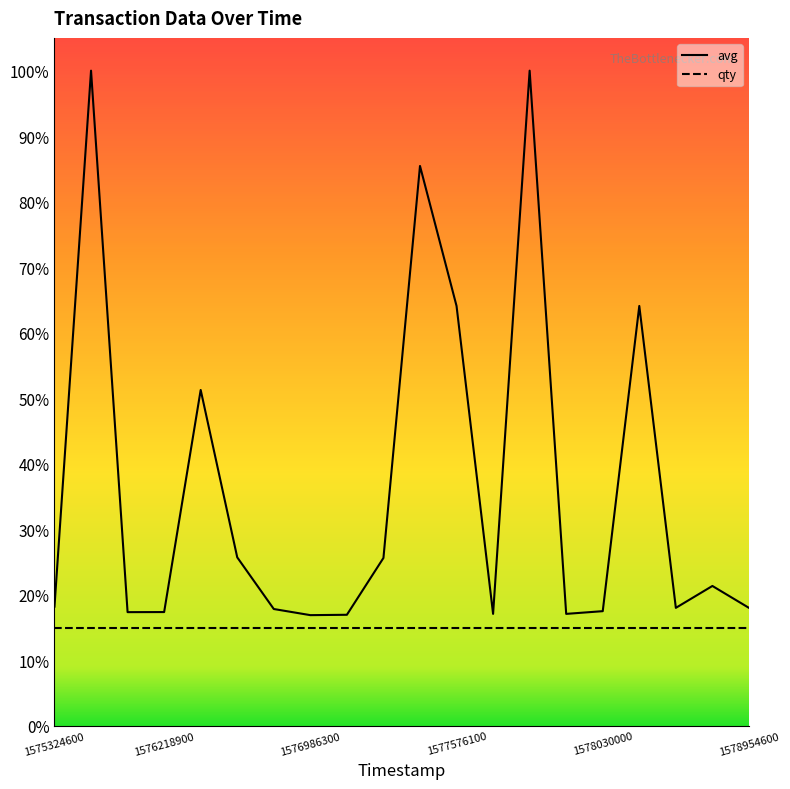

List the labels in order of value, smallest first.

7, 8, 12, 14, 1576986300, 1577576100, 15, 6, 17, 19, 1575324600, 18, 9, 1578954600, 1578030000, 11, 16, 10, 1576218900, 13